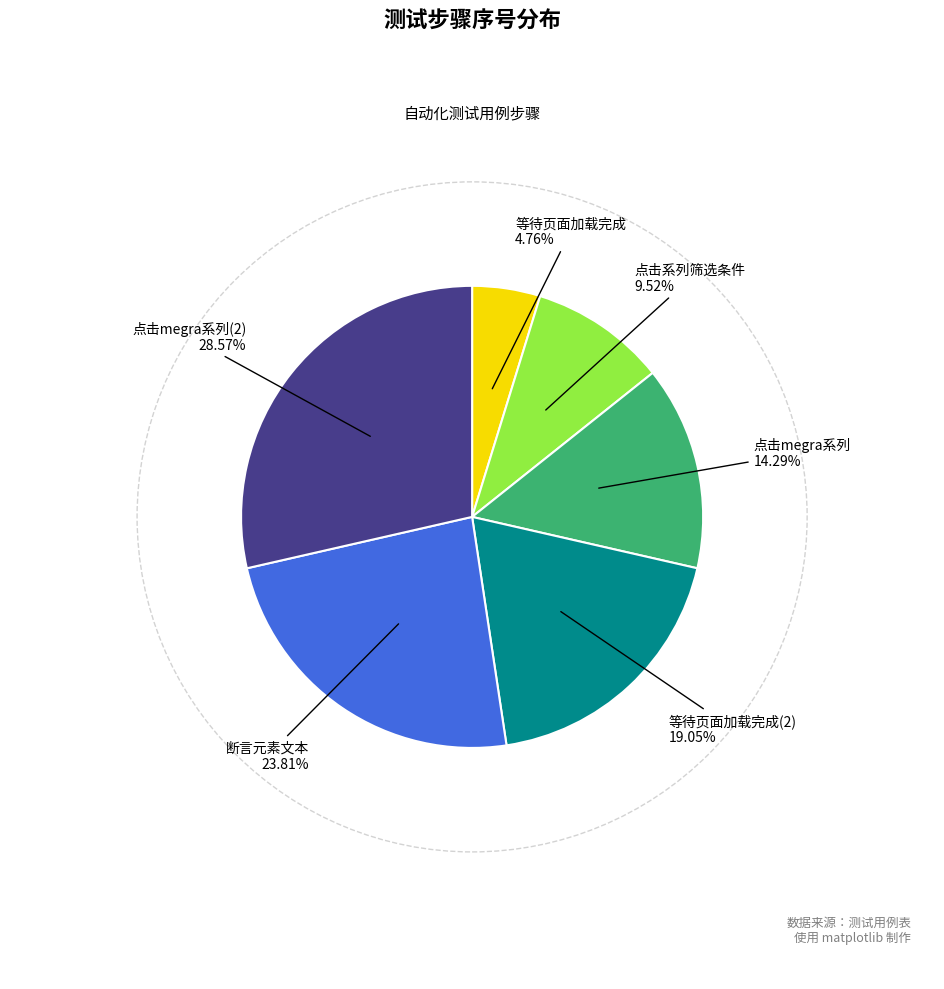

How many slices are in this pie chart?

6